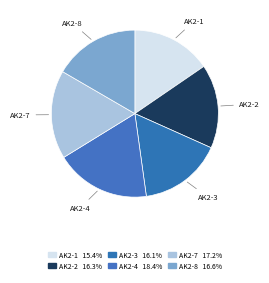

Which category has the smallest portion of the pie?

AK2-1